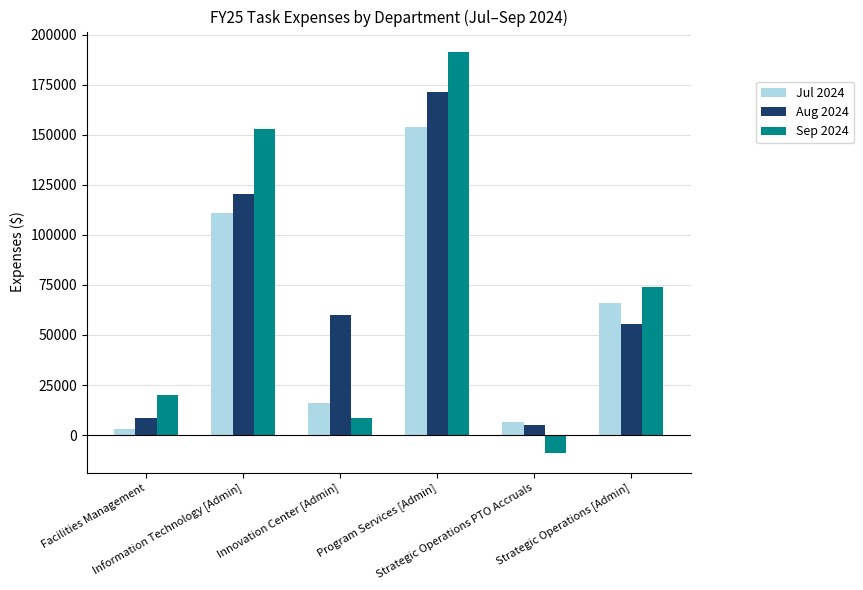

What is the difference between the Sep 2024 values at Program Services [Admin] and Strategic Operations [Admin]?

117466.2